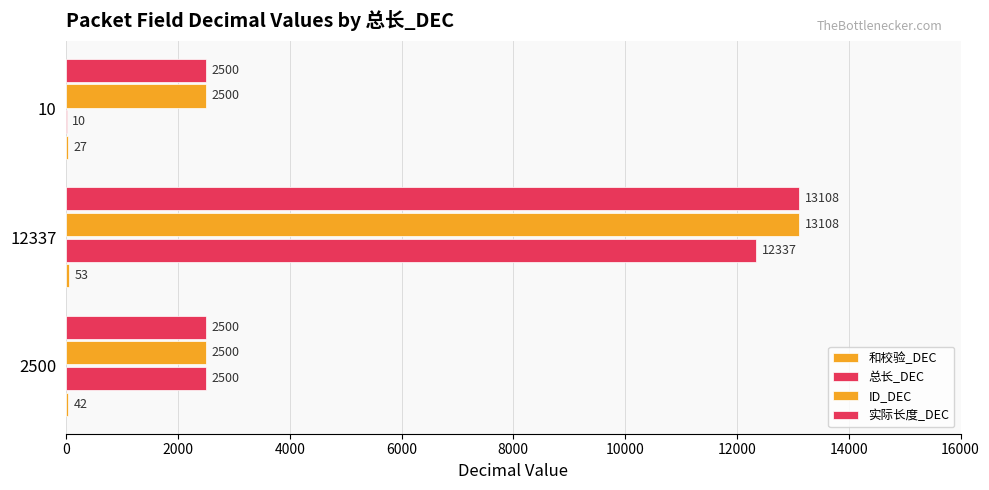

How many series are shown in this chart?

4